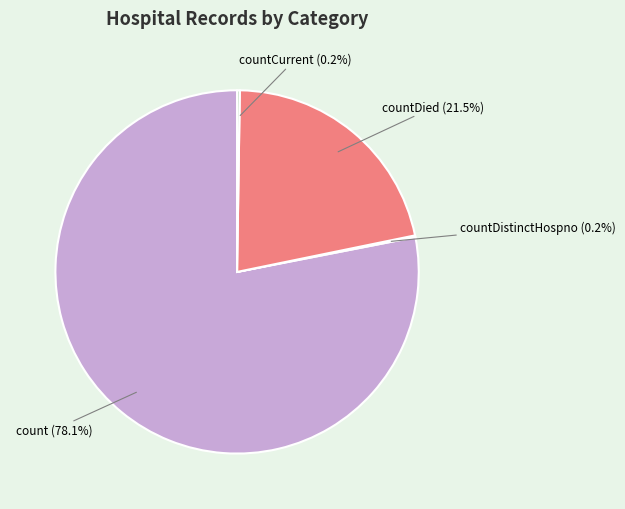

Does any single category account for the majority?

Yes